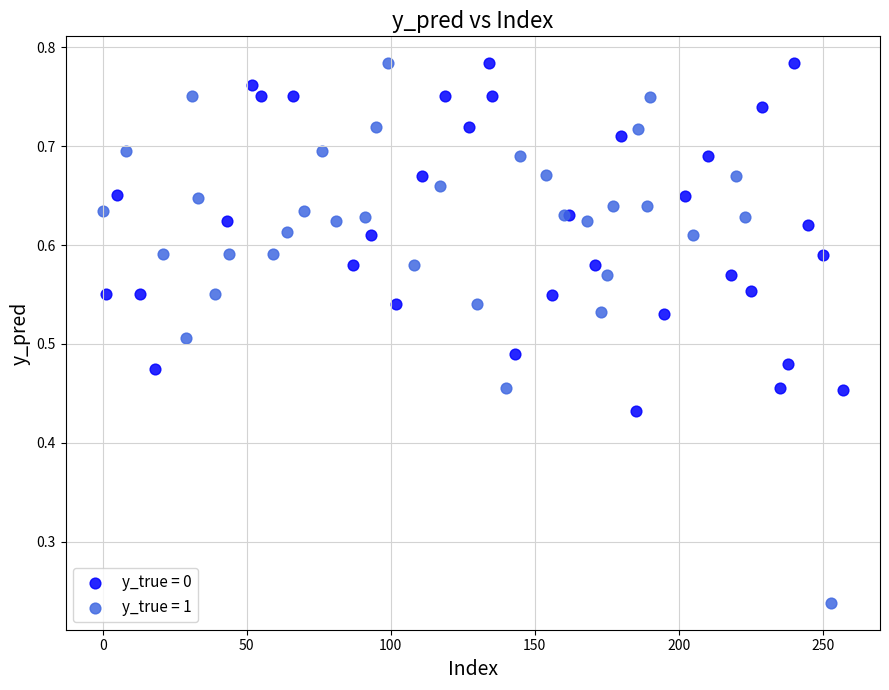

Which series has the largest Y range (max minus min)?

y_true = 1